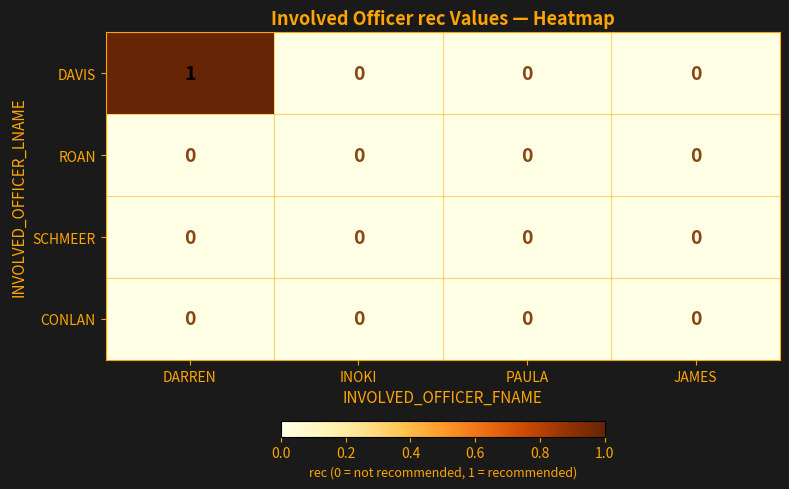

At which category is the sum across all series the highest?

DARREN